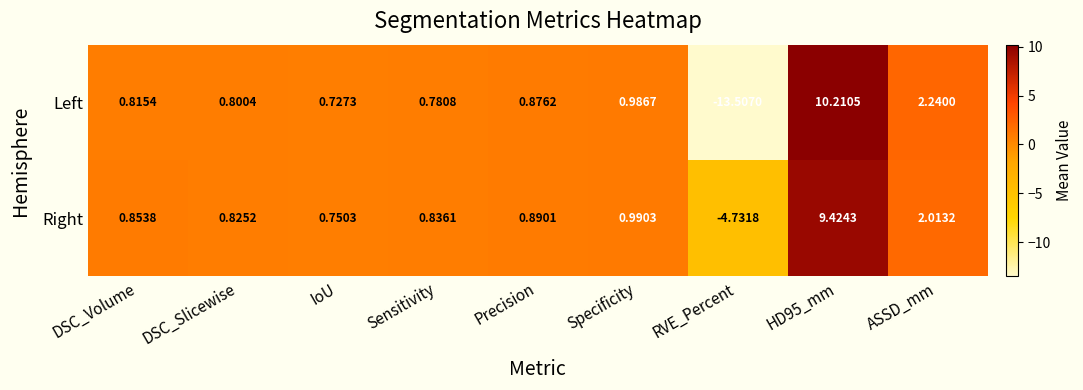

Between IoU and Specificity, which series saw the biggest shift?

Left